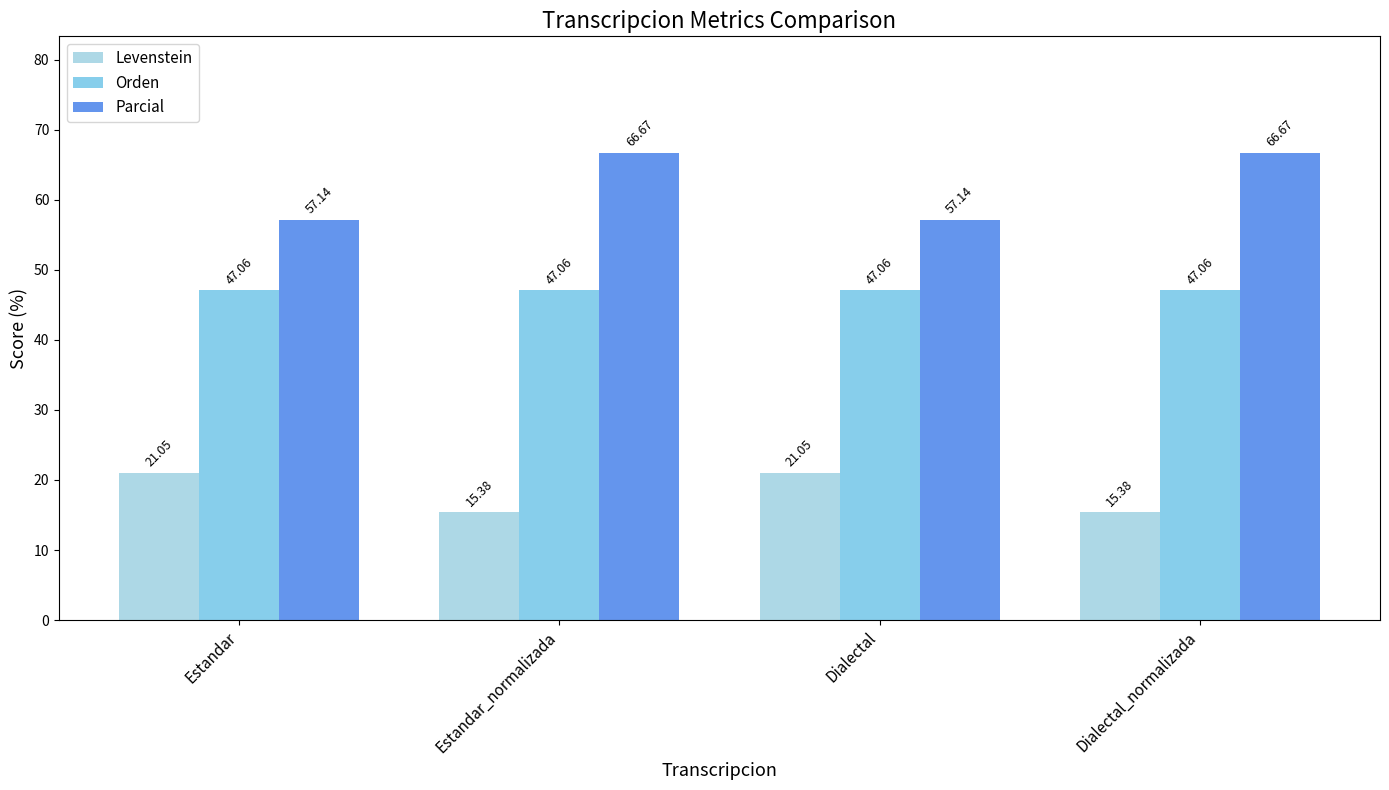

What position from the left is Estandar?

1